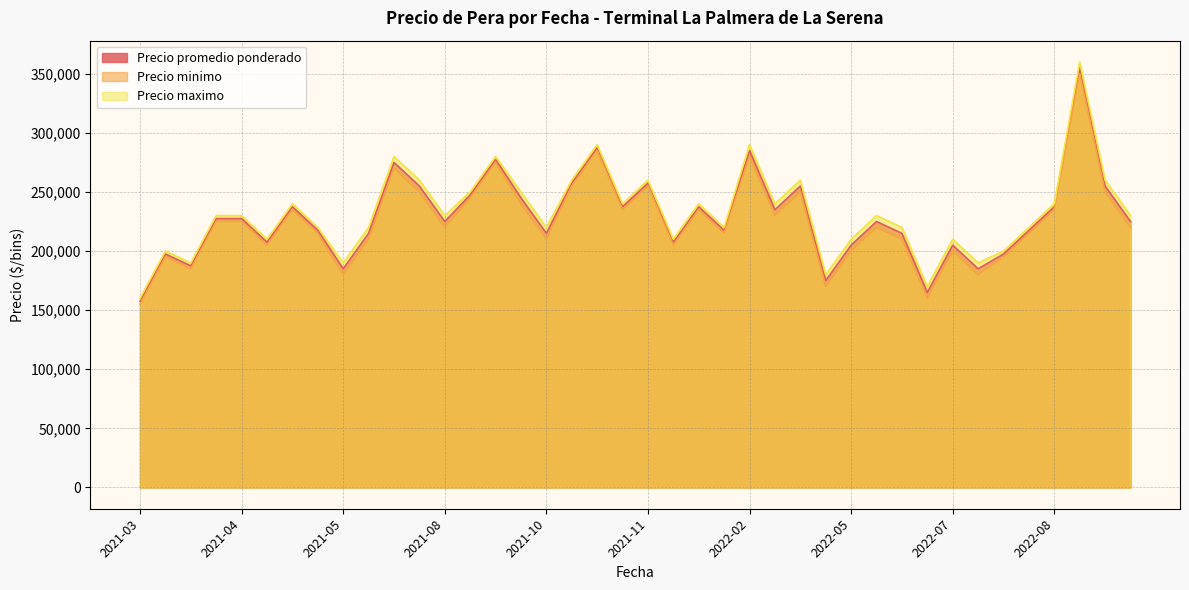

What is the sum of all Precio maximo values?

9290000